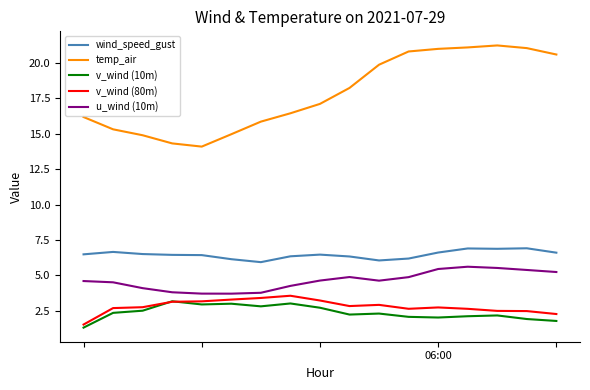

True or false: temp_air and v_wind (10m) cross at least once.

False